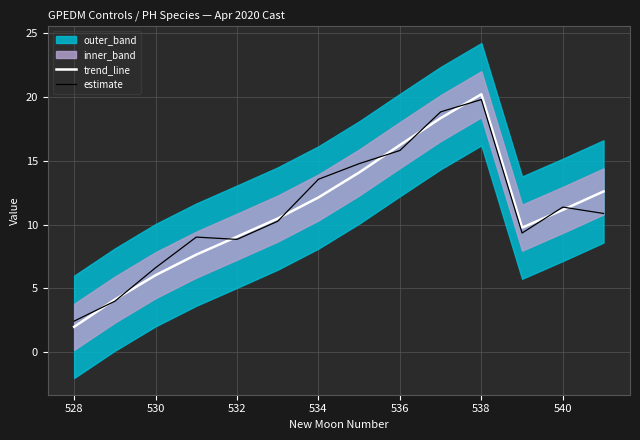

Which category has the highest value in the estimate series?

538